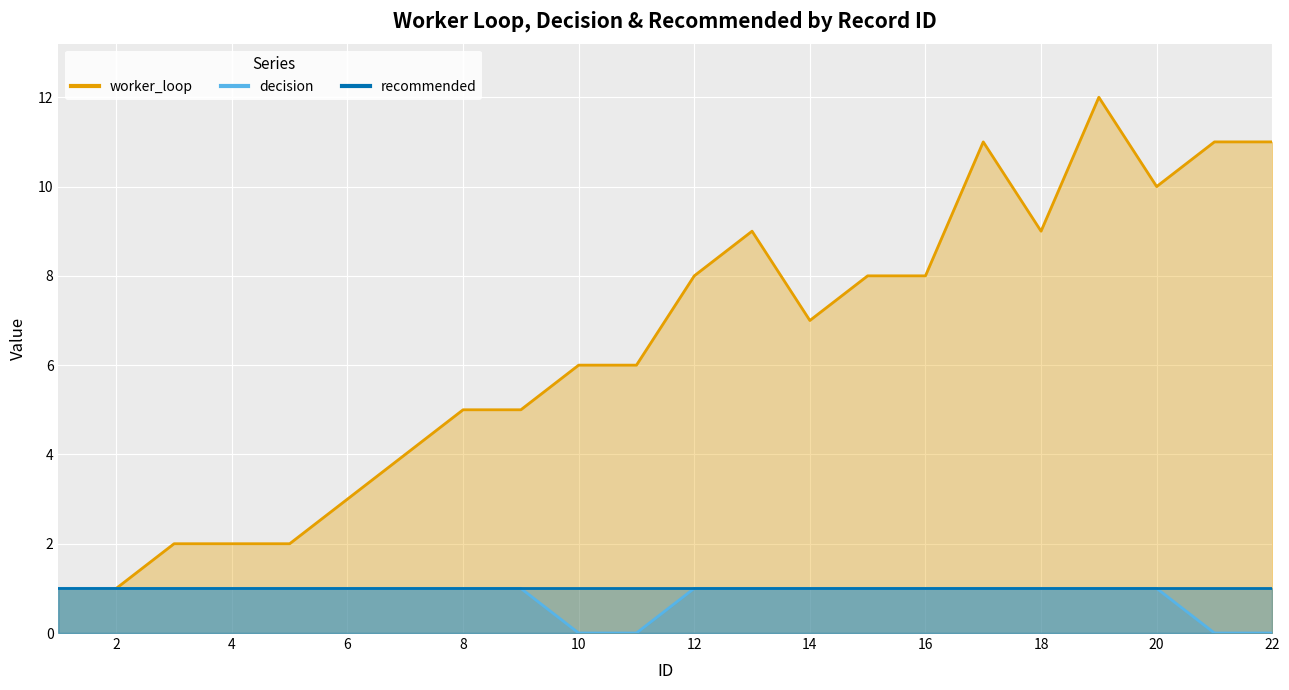

Read the worker_loop value at 11.

6